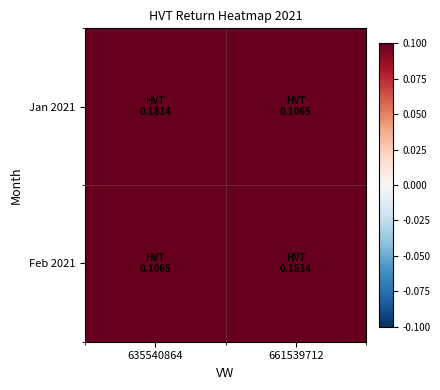

Rank the series by their maximum value, from lowest to highest.

Jan 2021, Feb 2021